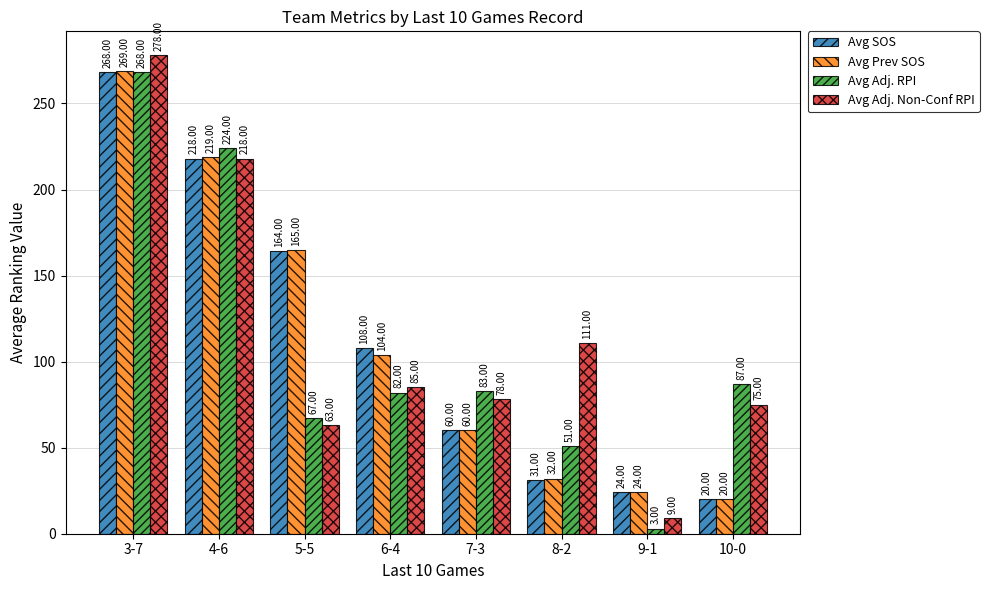

What is the difference between the maximum and second lowest values in the Avg Adj. RPI series?

217